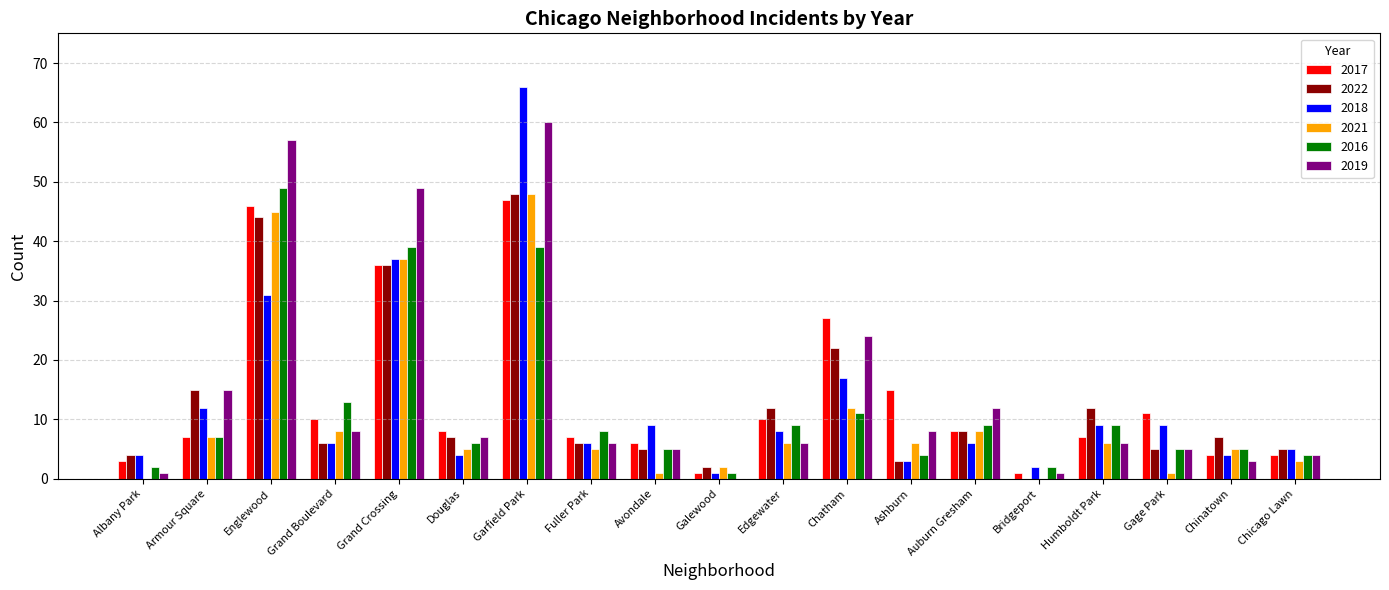

Is the value of 2019 at Auburn Gresham greater than the value of 2022 at Auburn Gresham?

Yes